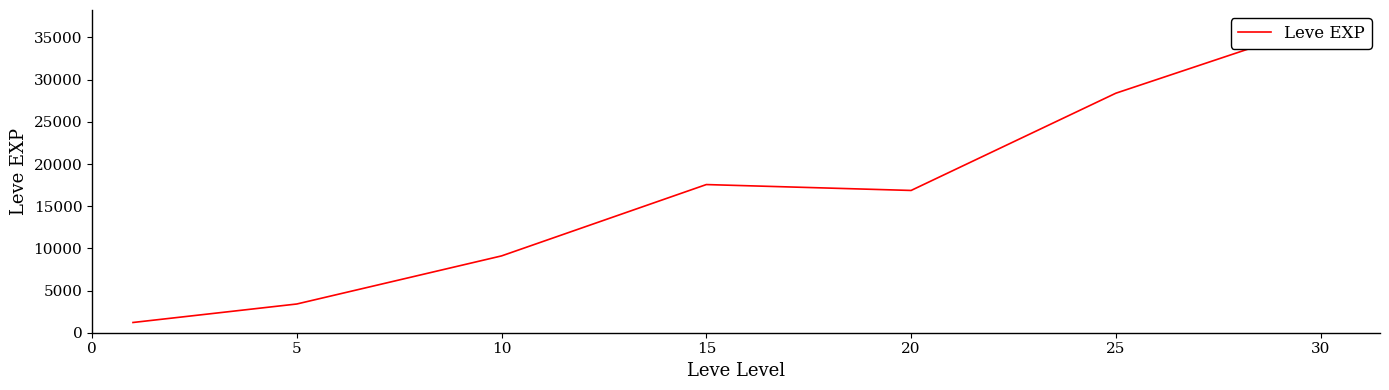

Where does the data first go above 16865?

15